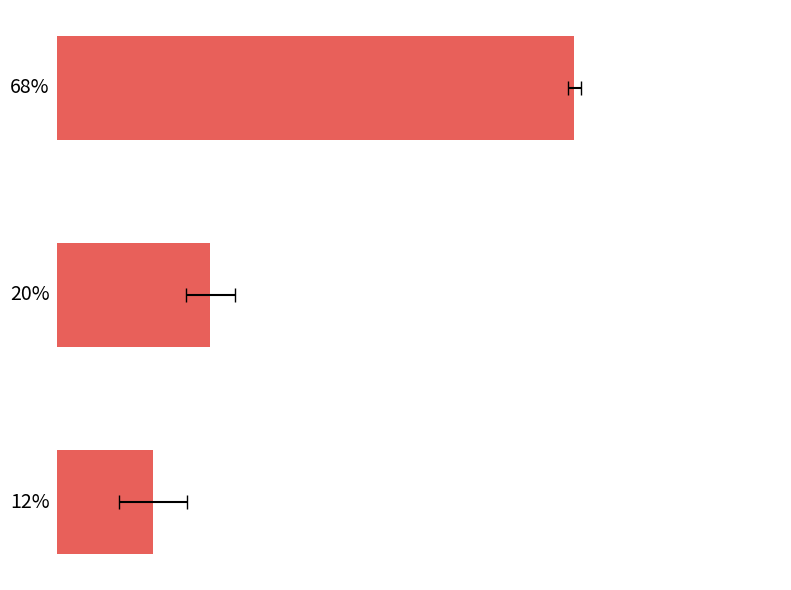

What is the ratio of the value at 1 Away HT Goals to the value at 0 Away HT Goals?

0.3